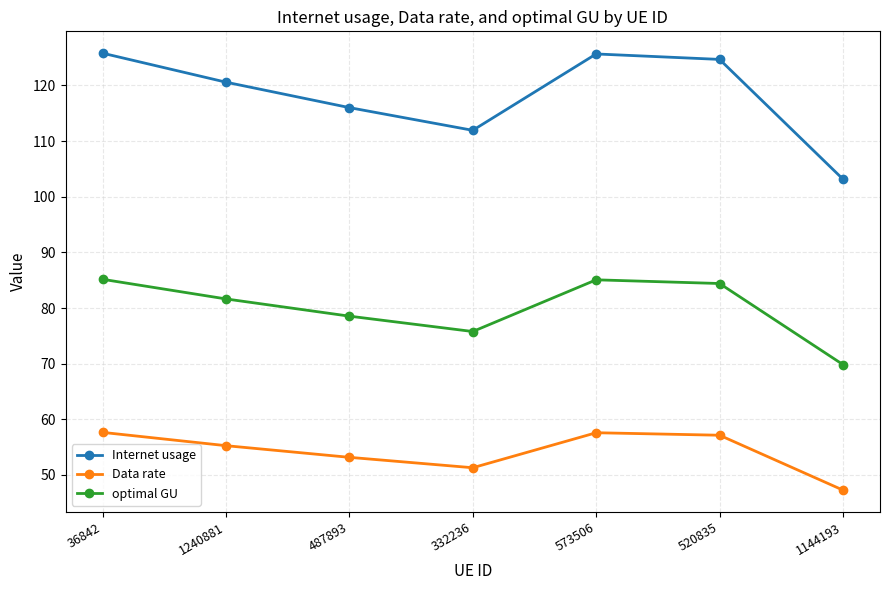

True or false: Internet usage and Data rate intersect in this chart.

False